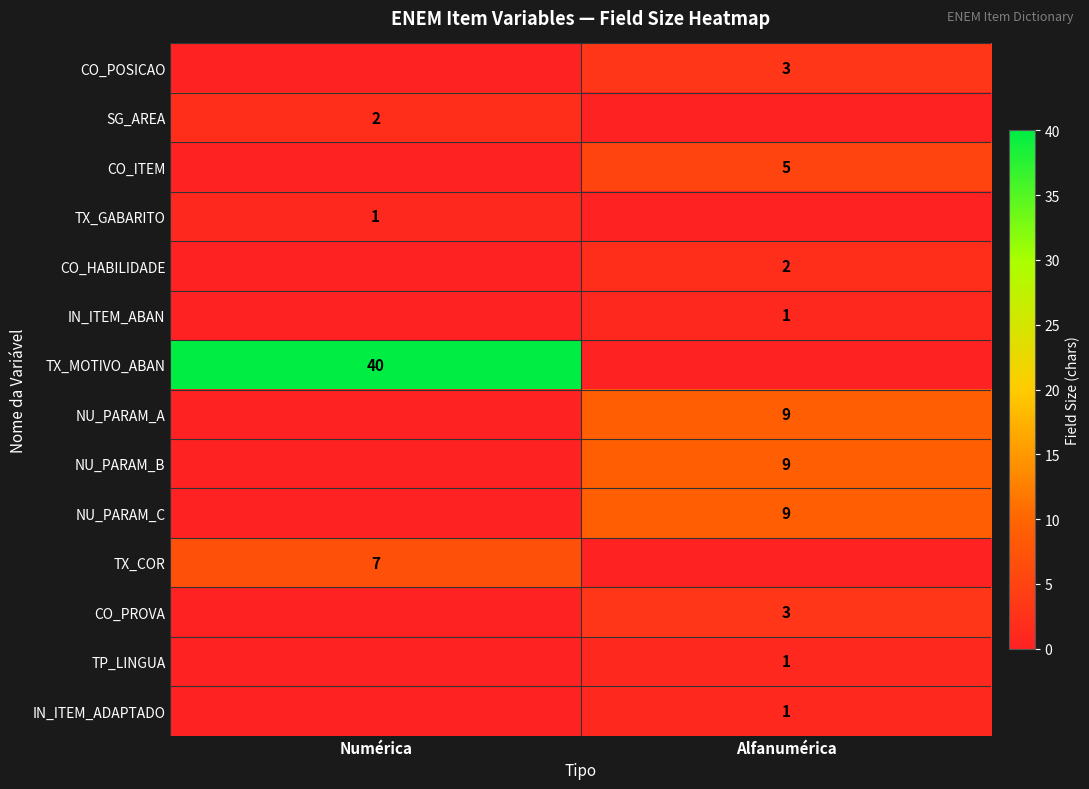

What is the maximum value shown in the chart?

40